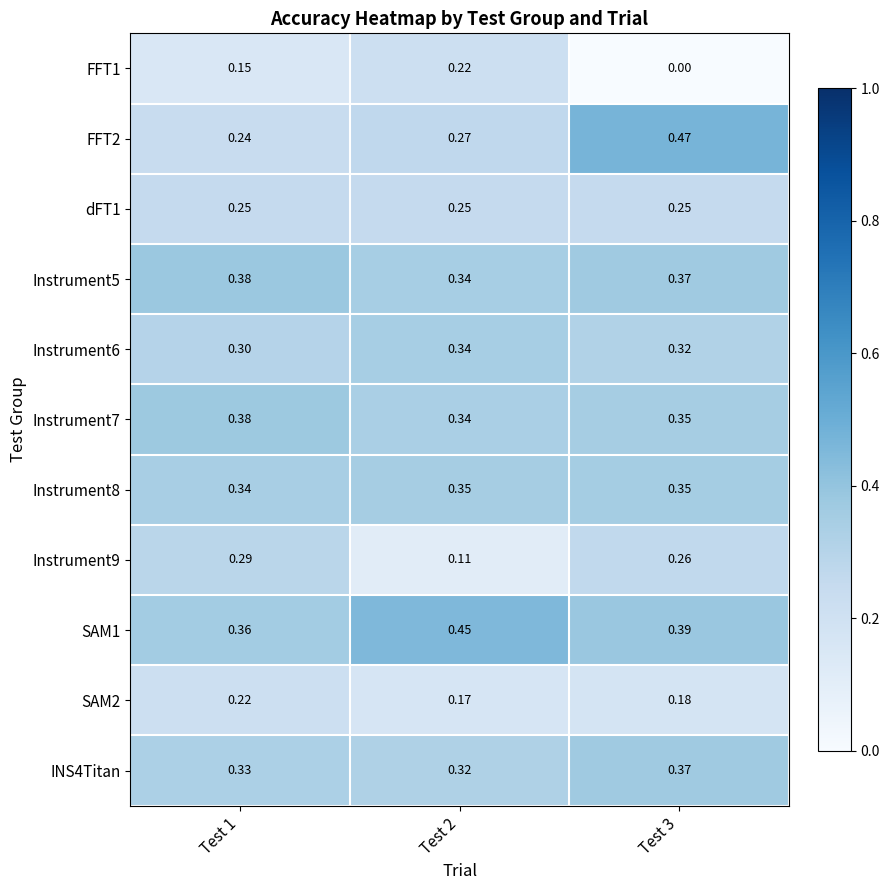

Is the value of Instrument5 at Test 3 greater than the value of SAM1 at Test 1?

Yes